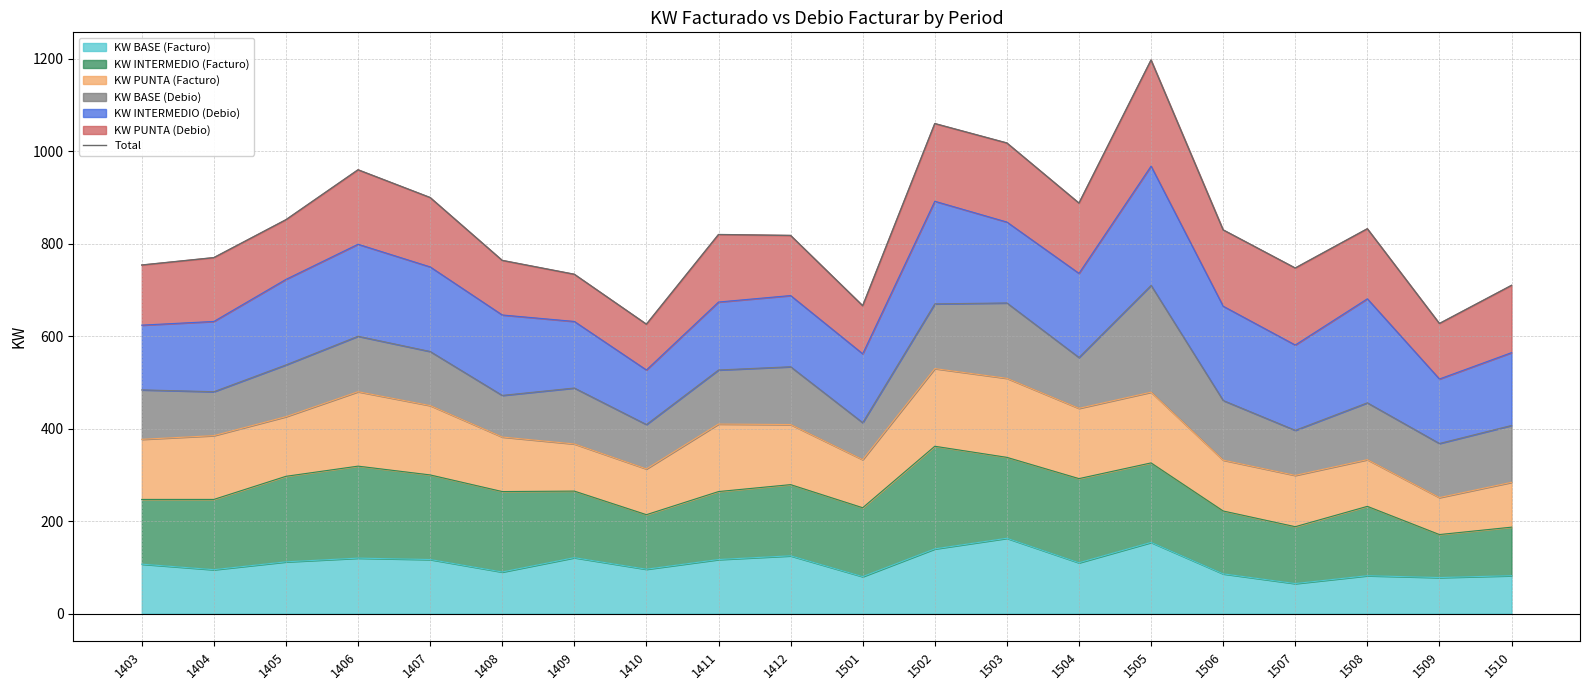

What is the value of the 3rd point from the left?

852.0